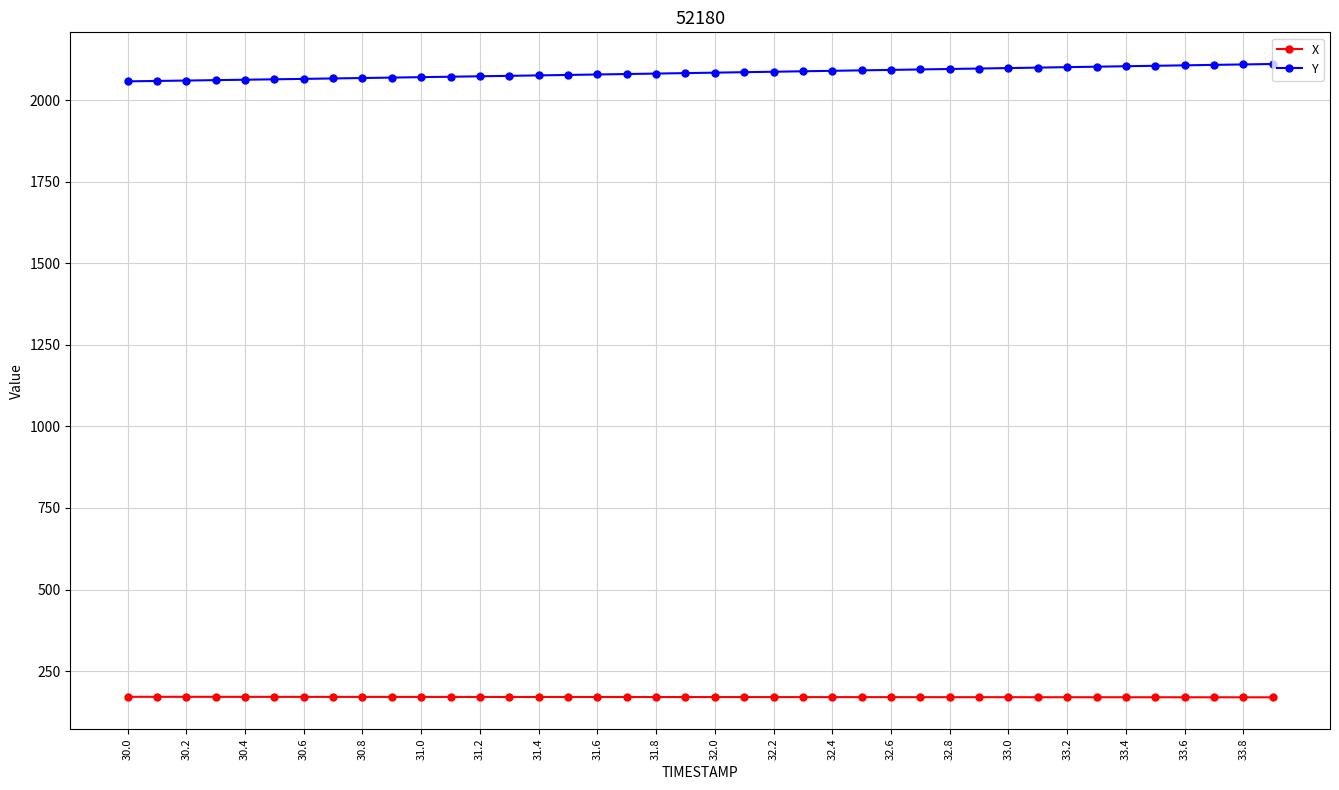

At how many categories does at least one series exceed 1770?

40